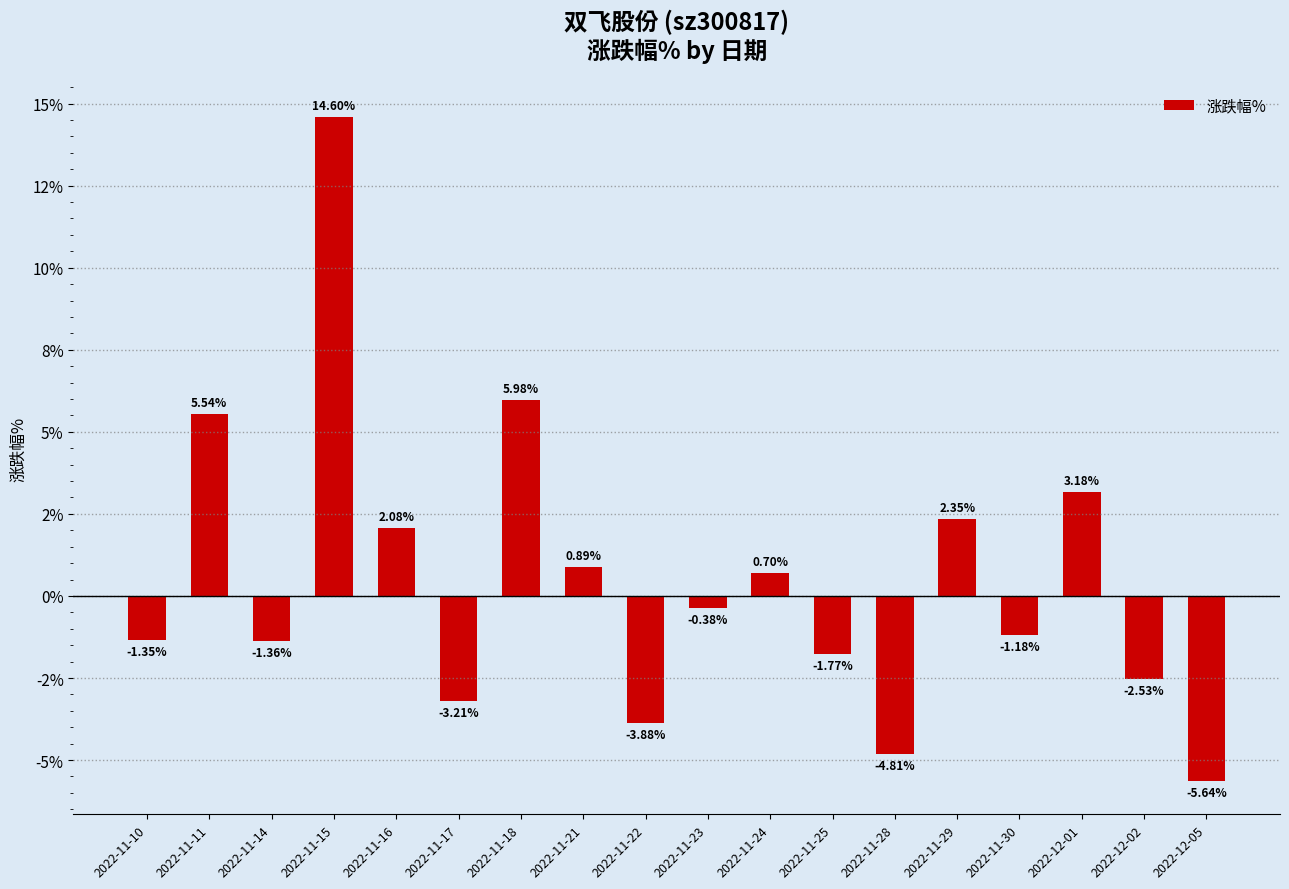

At which label is the value closest to 4?

2022-12-01